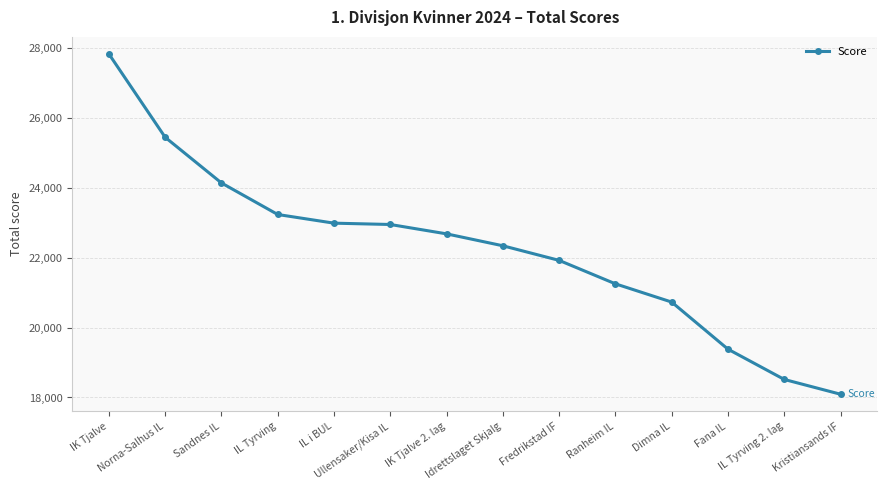

What is the value of the 10th point from the left?

21252